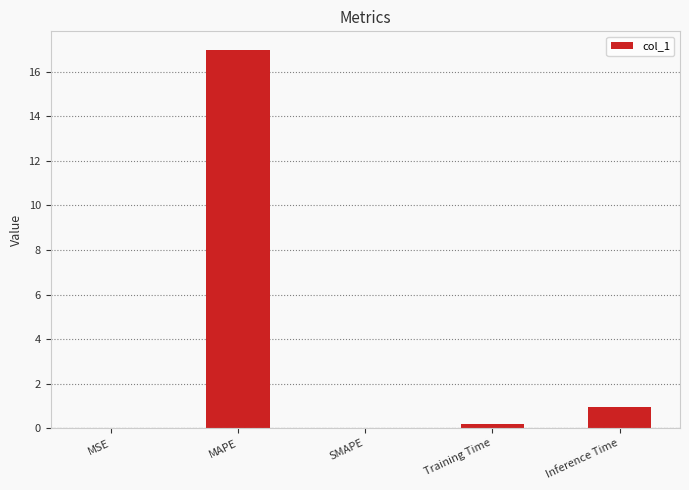

Between SMAPE and Inference Time, which is larger?

Inference Time